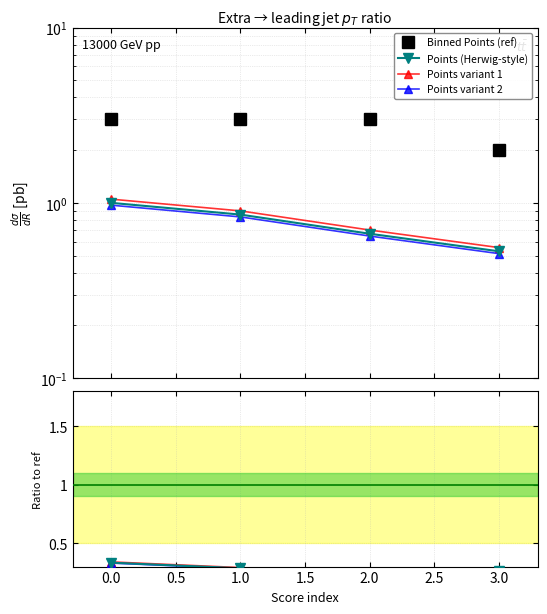

True or false: Points and Binned Points intersect in this chart.

False